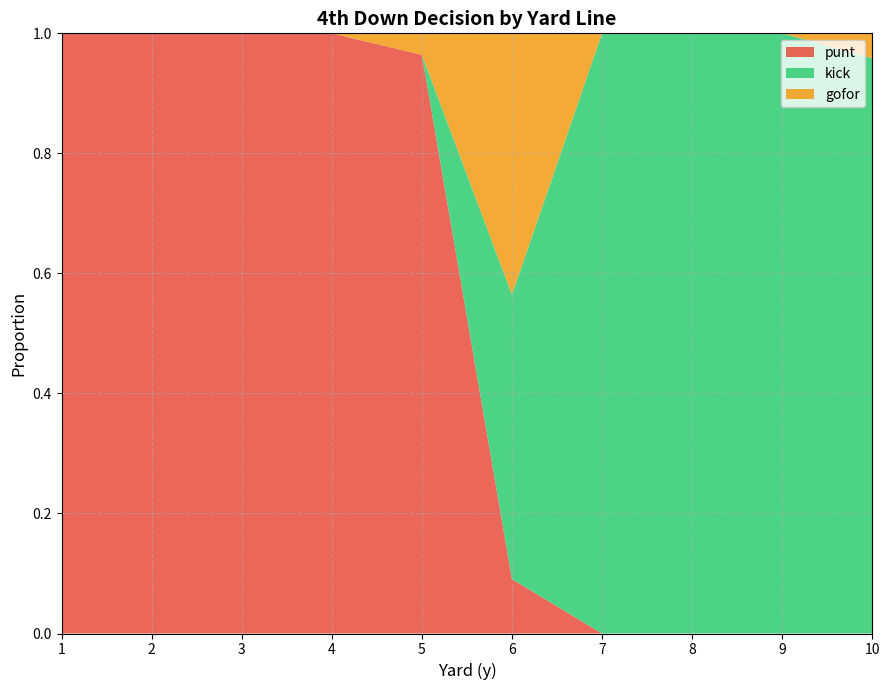

Reading left to right, extract all data points from this chart.

punt: 1.0	1.0	1.0	1.0	1.0	0.1	0.0	0.0	0.0	0.0
kick: 0.0	0.0	0.0	0.0	0.0	0.5	1.0	1.0	1.0	1.0
gofor: 0.0	0.0	0.0	0.0	0.0	0.4	0.0	0.0	0.0	0.0